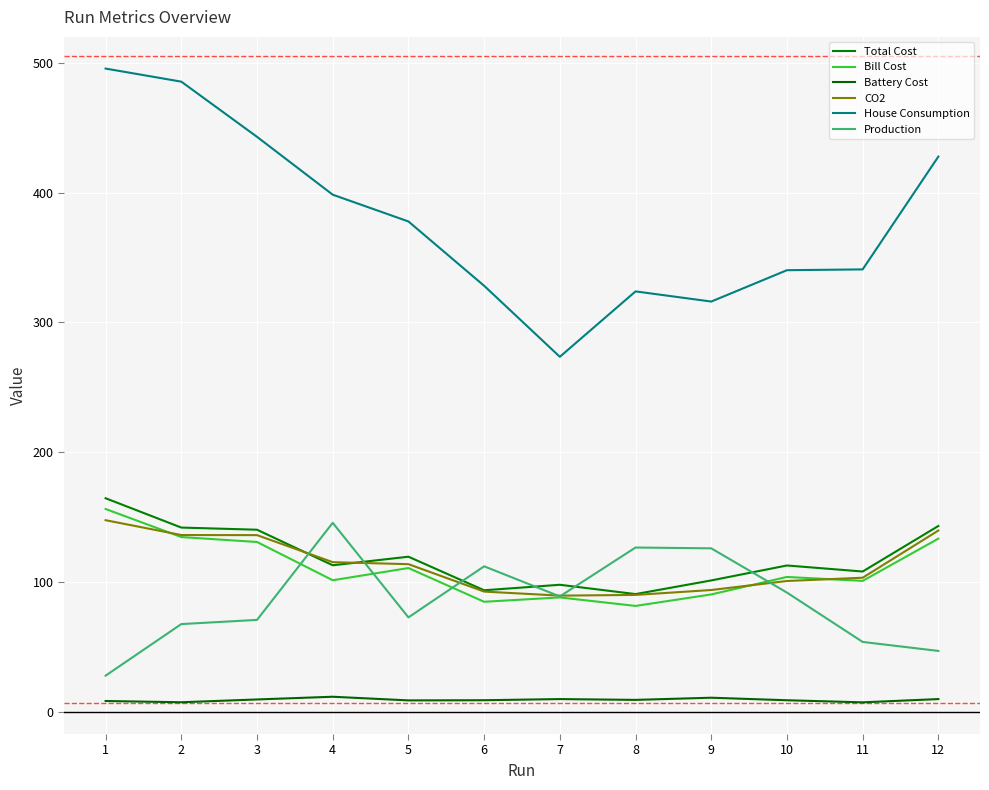

Reading left to right, list all the values displayed in this chart.

Total Cost: 164.5	141.9	140.2	112.8	119.4	93.6	97.8	90.6	101.2	112.7	108.0	143.1
Bill Cost: 156.2	134.6	130.8	101.3	110.7	84.7	88.1	81.5	90.4	103.8	100.8	133.4
Battery Cost: 8.3	7.3	9.4	11.5	8.7	8.9	9.7	9.1	10.8	8.8	7.2	9.8
CO2: 147.6	136.1	136.1	115.2	113.7	92.6	89.5	90.0	93.8	100.7	103.2	139.6
House Consumption: 495.5	485.5	442.9	398.4	377.8	328.2	273.5	323.9	316.0	340.2	340.8	427.7
Production: 27.8	67.5	70.8	145.6	72.7	112.0	88.8	126.5	125.9	91.8	53.8	46.9